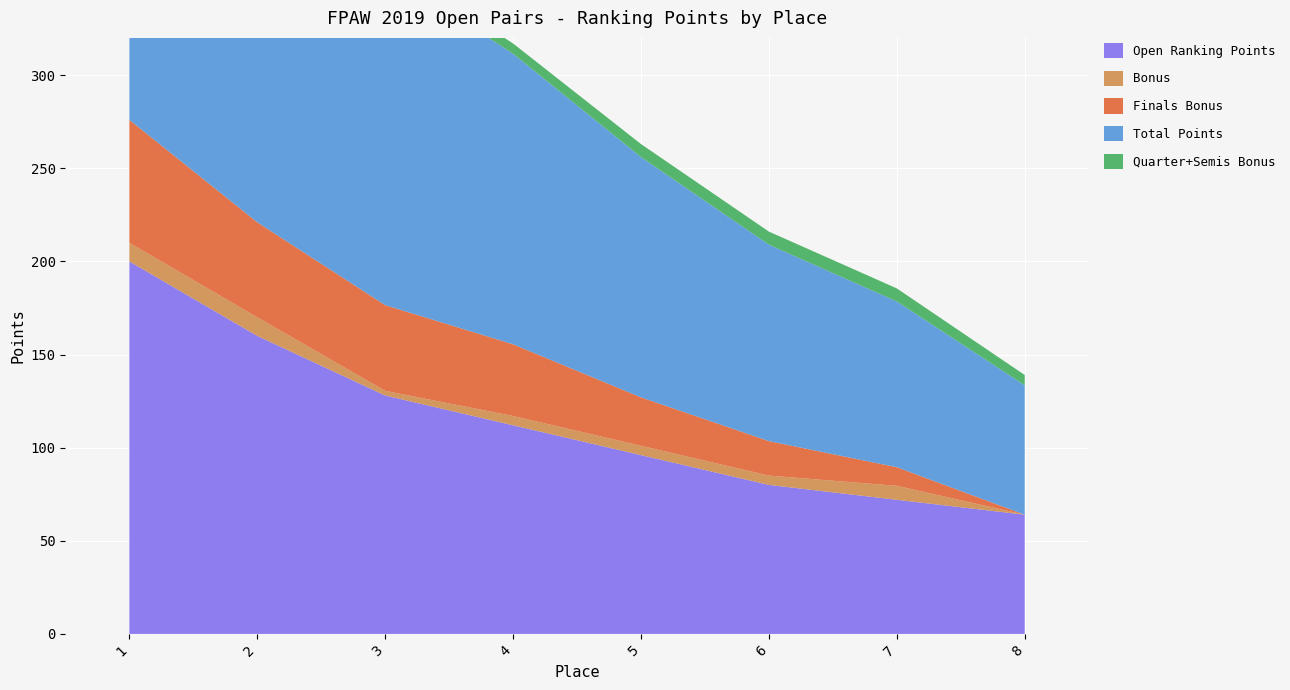

Reading left to right, transcribe all the data shown in this chart.

Open Ranking Points: 200.0	160.0	128.0	112.0	96.0	80.0	72.0	64.0
Bonus: 10.0	10.0	2.5	5.0	5.0	5.0	7.5	0.0
Finals Bonus: 66.0	51.0	46.0	38.5	26.0	18.5	10.0	0.0
Total Points: 271.5	218.0	179.5	156.0	129.0	105.5	89.0	69.5
Quarter+Semis Bonus: 5.5	7.0	5.5	5.5	7.0	7.0	7.0	5.5